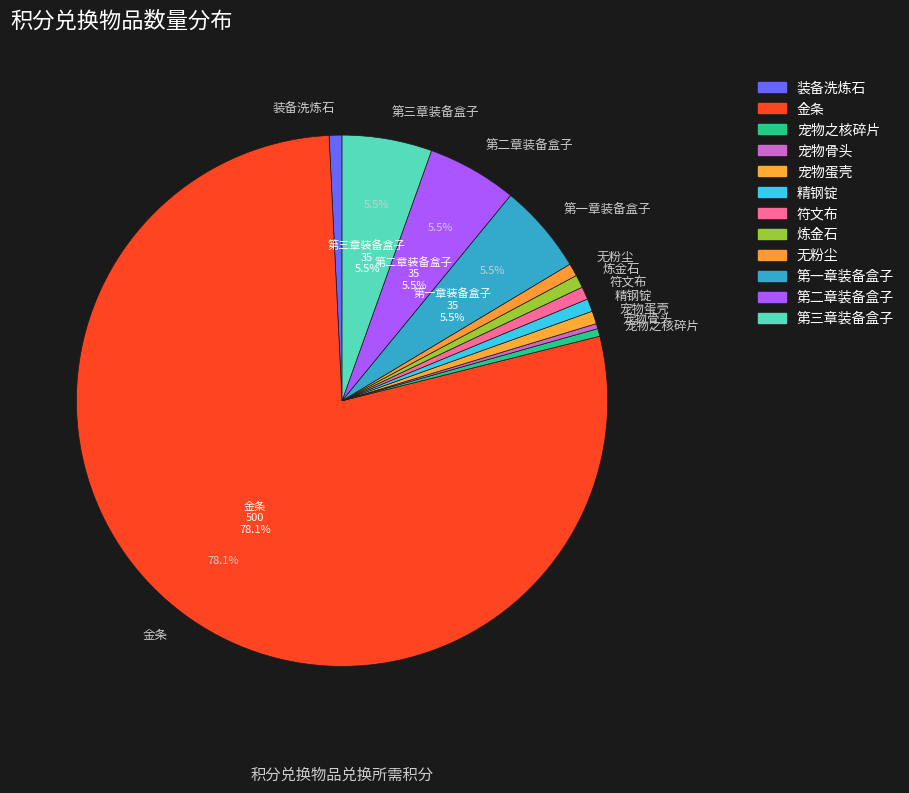

To the nearest percent, what percentage of the pie is 无粉尘?

1%